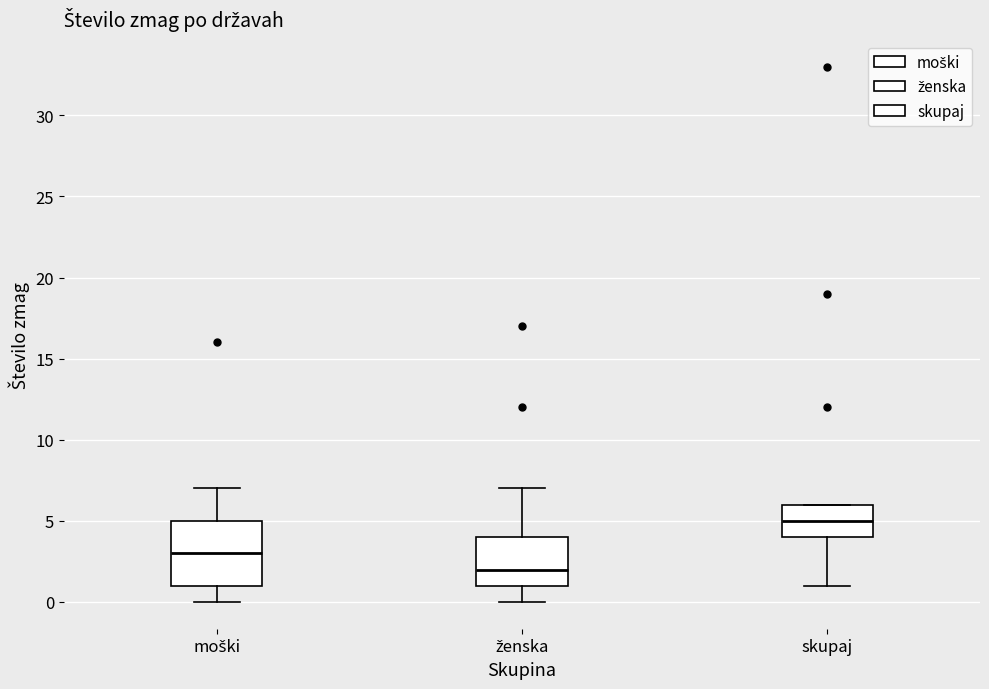

Comparing the boxes themselves (not the whiskers), which one is the tallest?

moški